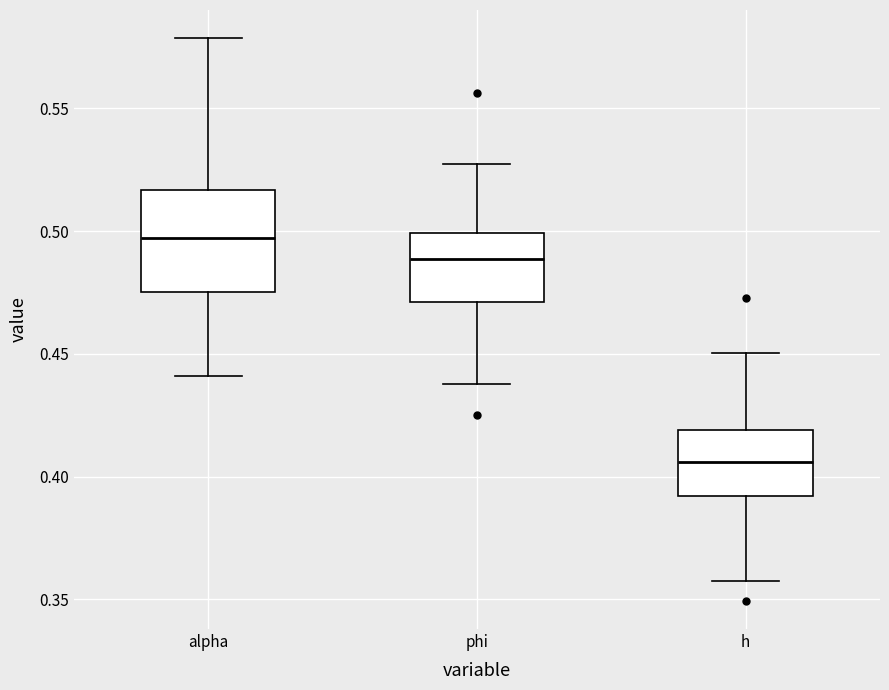

Where is the lower edge of the box for alpha on the y-axis? The values are not printed on the chart, so give them approximately, as read against the axis.

0.475